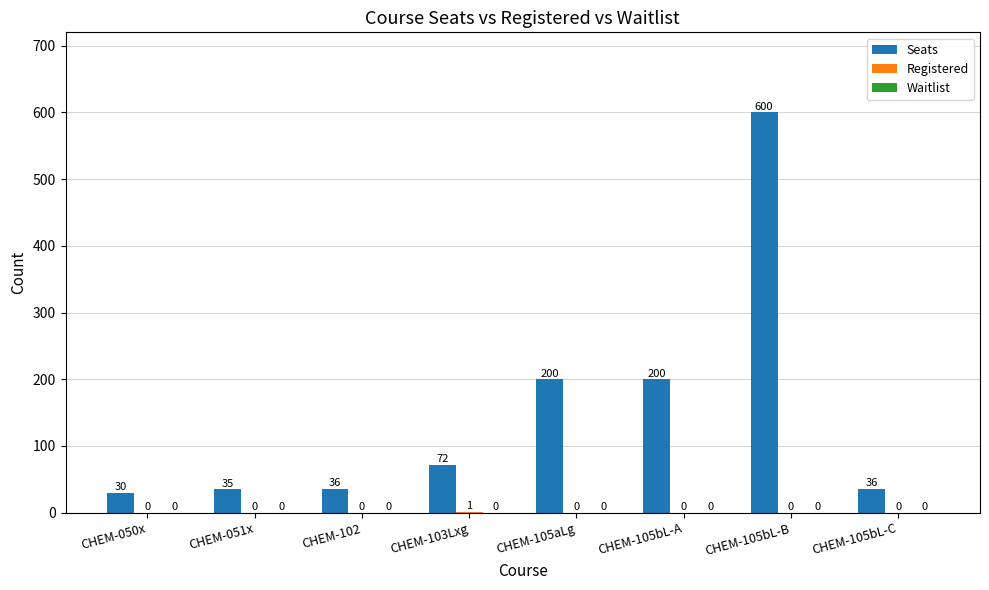

True or false: Seats has a value of 30 at CHEM-050x.

True